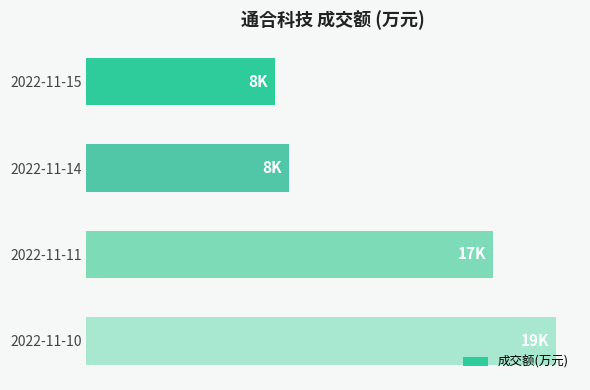

Rank the categories by value from lowest to highest.

2022-11-15, 2022-11-14, 2022-11-11, 2022-11-10